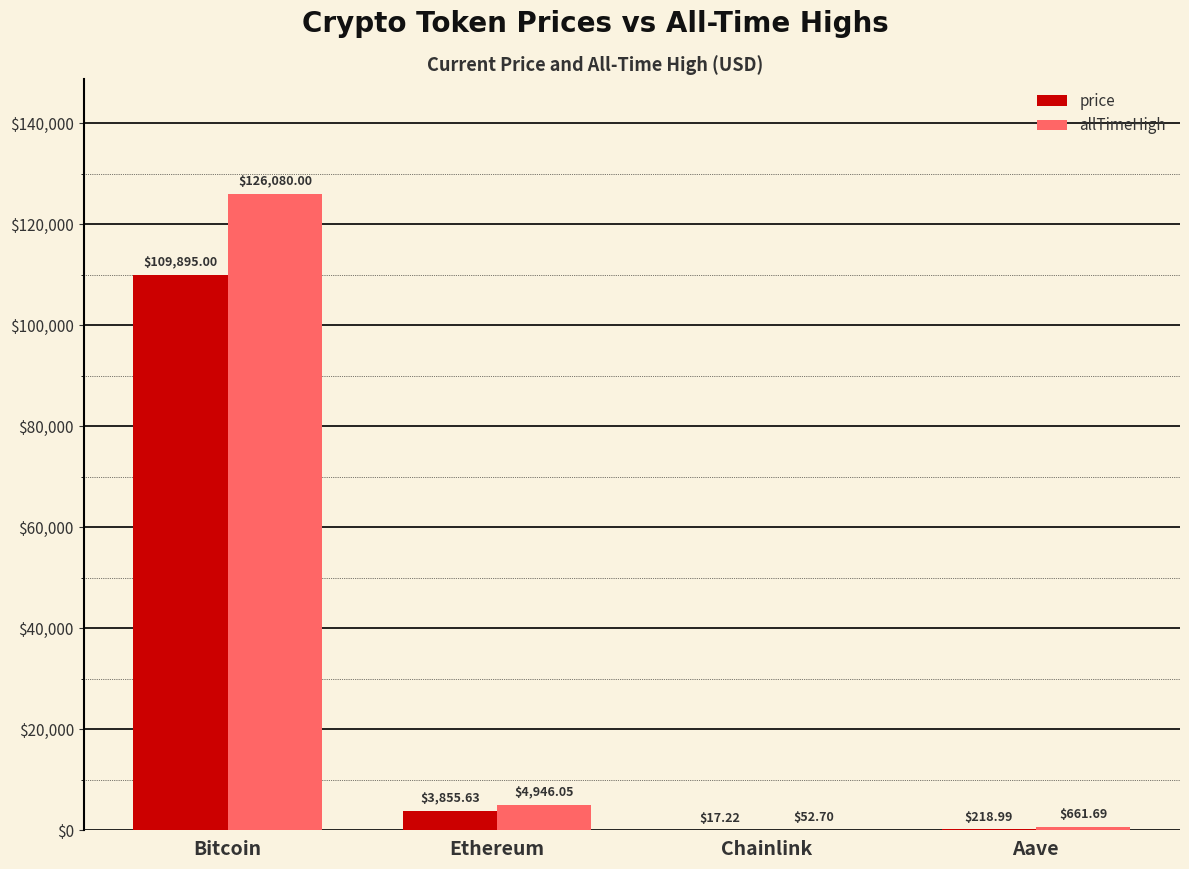

Reading left to right, list all the values displayed in this chart.

price: Bitcoin=109895.0	Ethereum=3855.6	Chainlink=17.2	Aave=219.0
allTimeHigh: Bitcoin=126080.0	Ethereum=4946.1	Chainlink=52.7	Aave=661.7